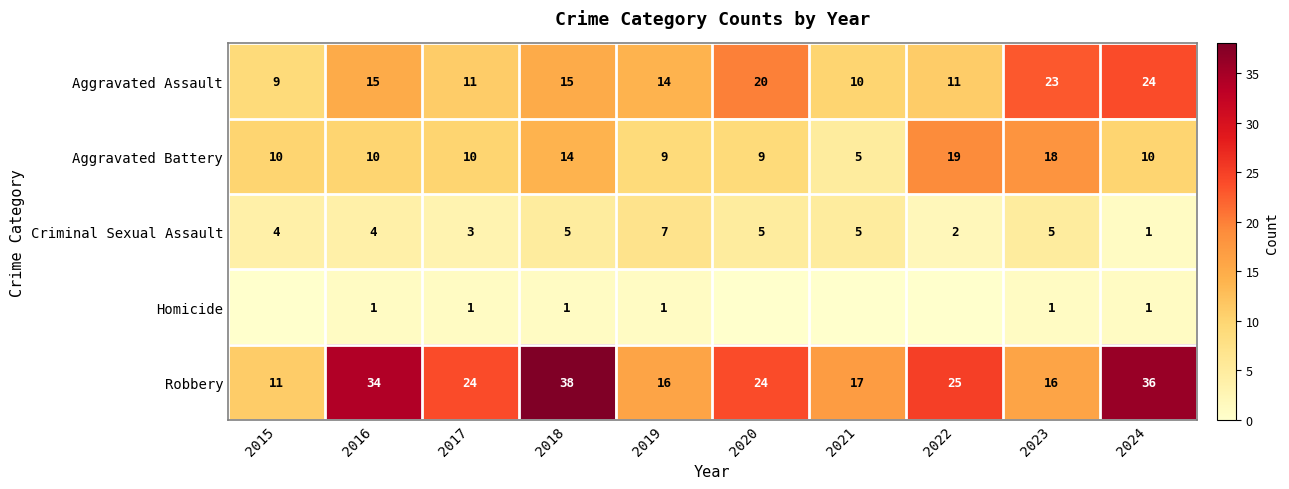

At 2017, list the series in order from largest to smallest.

Robbery, Aggravated Assault, Aggravated Battery, Criminal Sexual Assault, Homicide